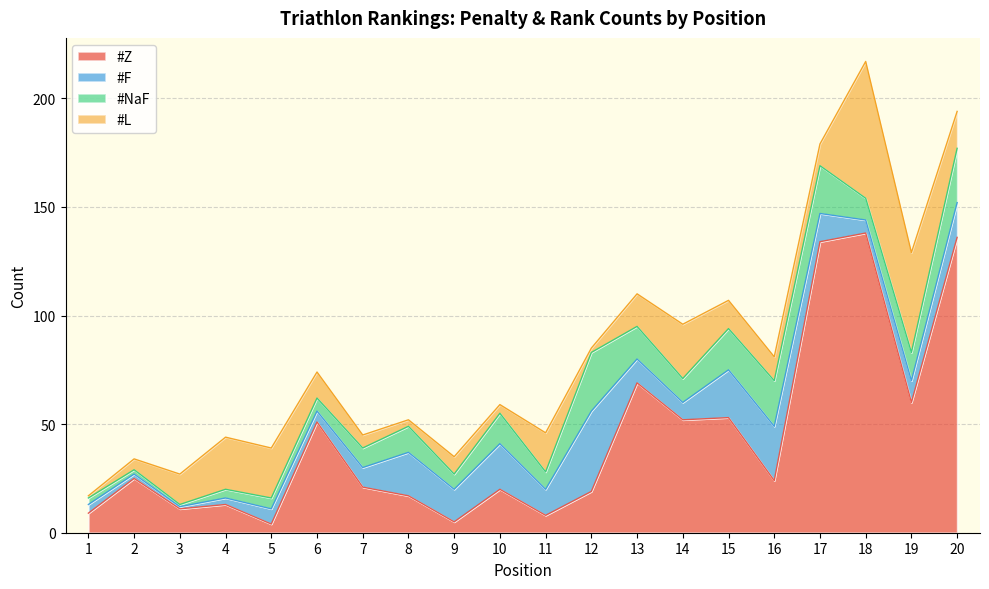

Rank the categories by #NaF value from lowest to highest.

3, 2, 1, 4, 5, 6, 9, 11, 7, 18, 14, 8, 19, 10, 13, 15, 16, 17, 20, 12